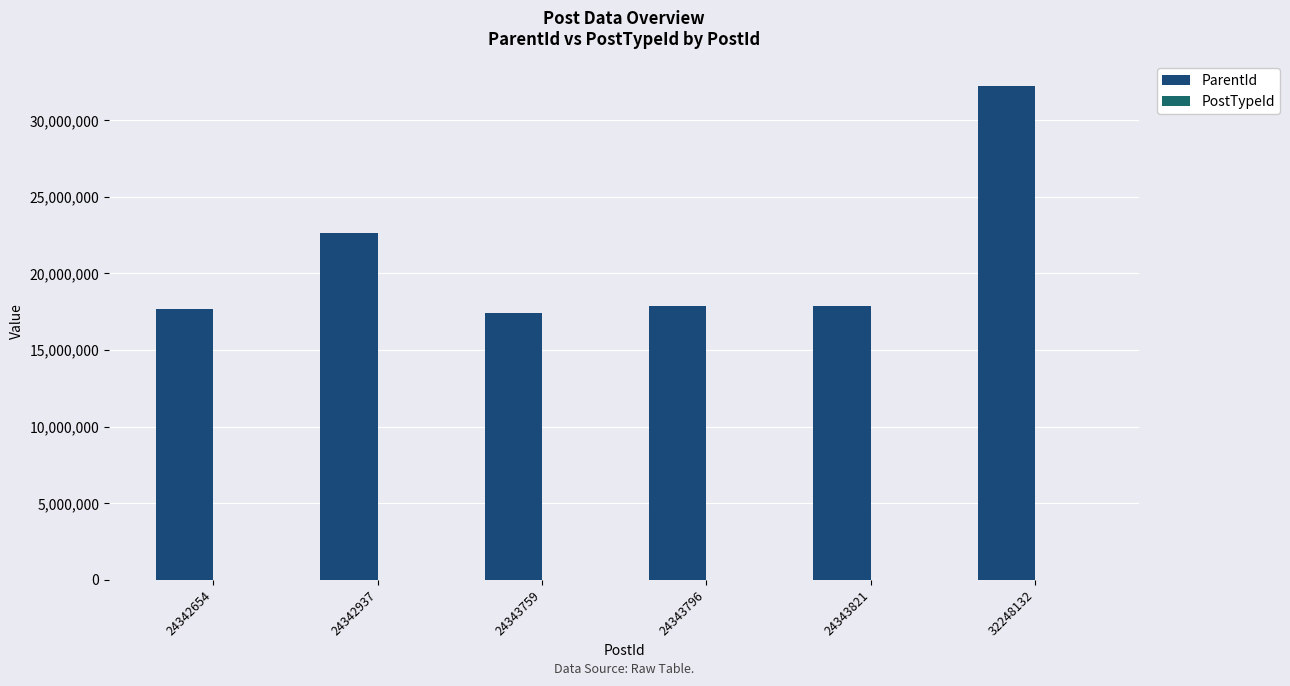

The ParentId series shows 7766545 at 24343821. True or false?

False